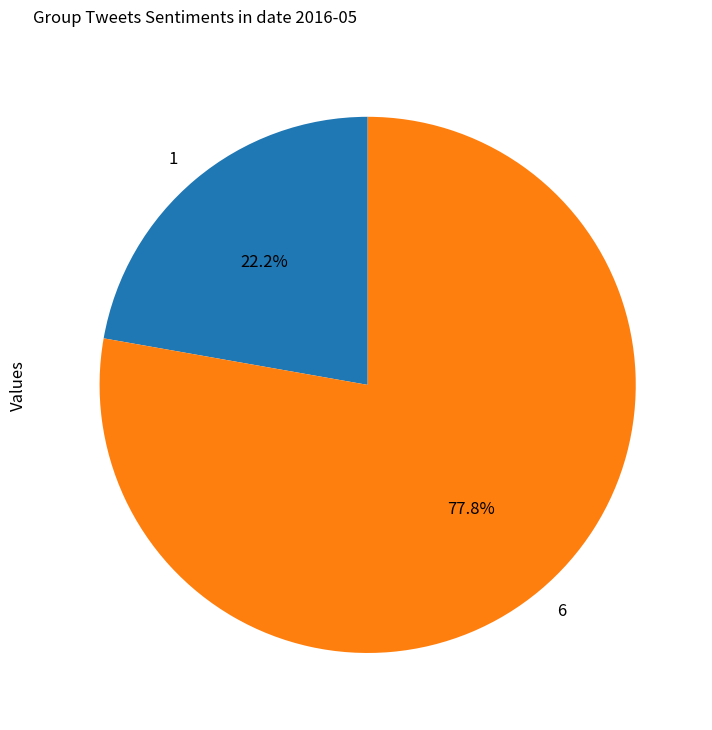

To the nearest percent, what is the average slice percentage?

50%